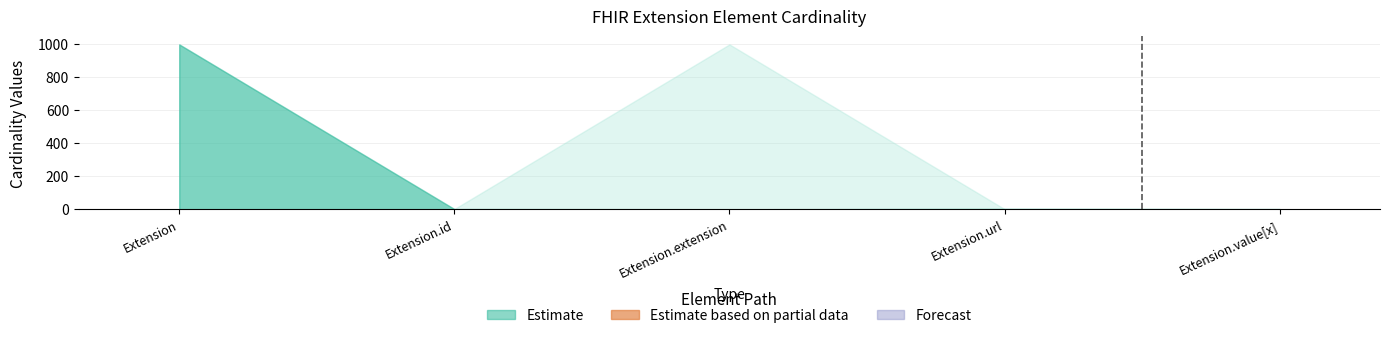

Between Extension.id and Extension.value[x], which is larger?

Extension.id